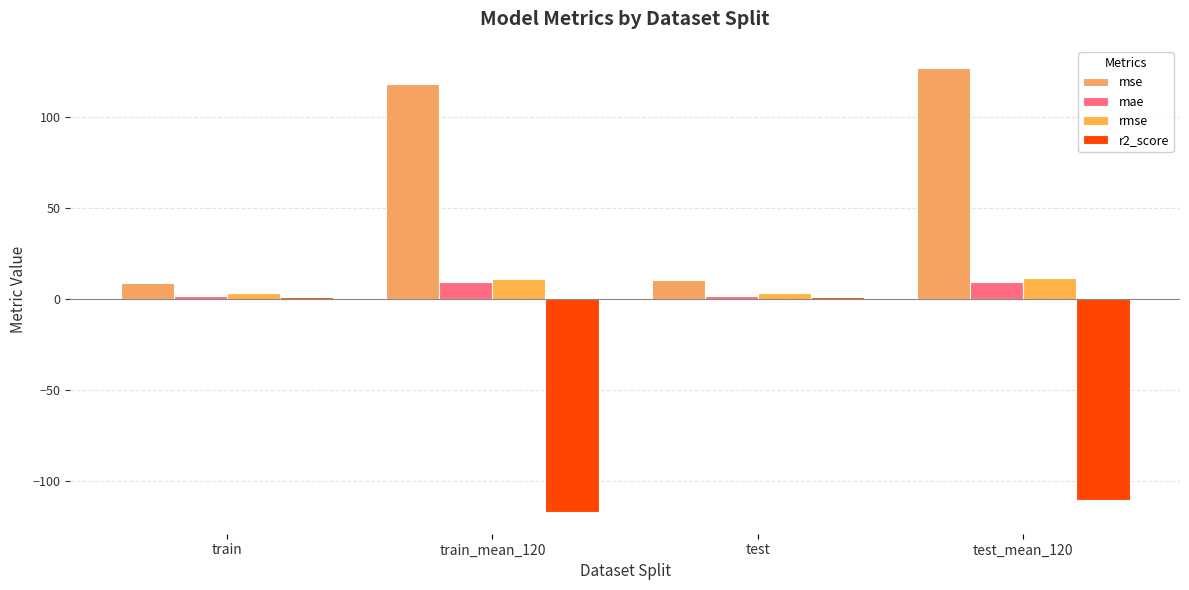

How many groups of bars are there?

4